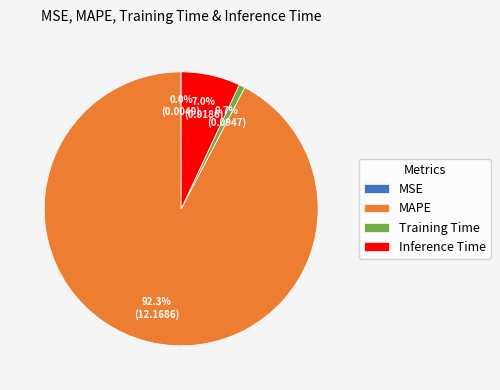

Which slice is the largest?

MAPE